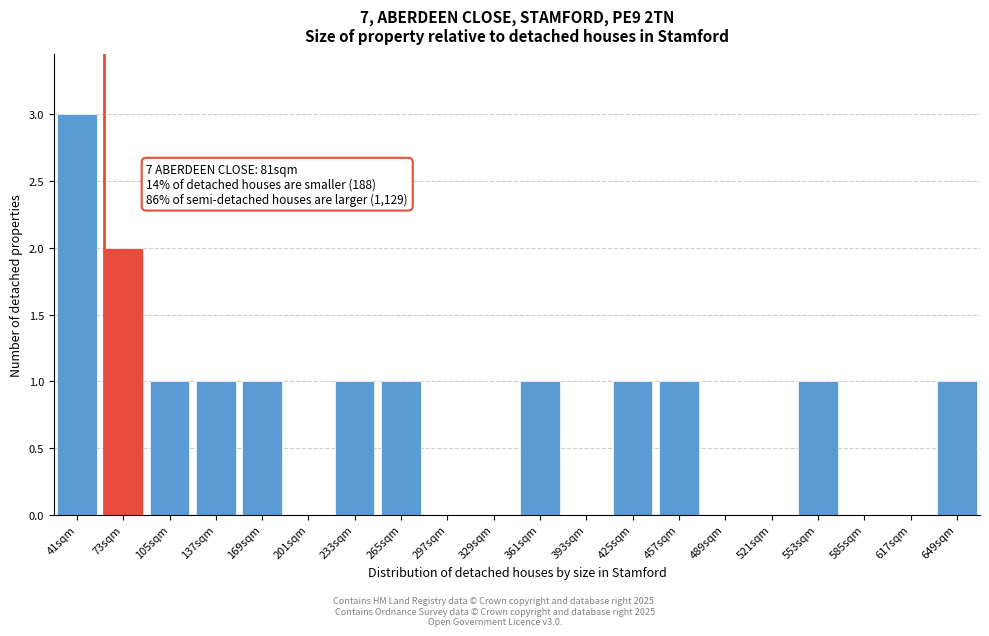

Reading left to right, transcribe all the data shown in this chart.

41sqm=3	73sqm=2	105sqm=1	137sqm=1	169sqm=1	201sqm=0	233sqm=1	265sqm=1	297sqm=0	329sqm=0	361sqm=1	393sqm=0	425sqm=1	457sqm=1	489sqm=0	521sqm=0	553sqm=1	585sqm=0	617sqm=0	649sqm=1